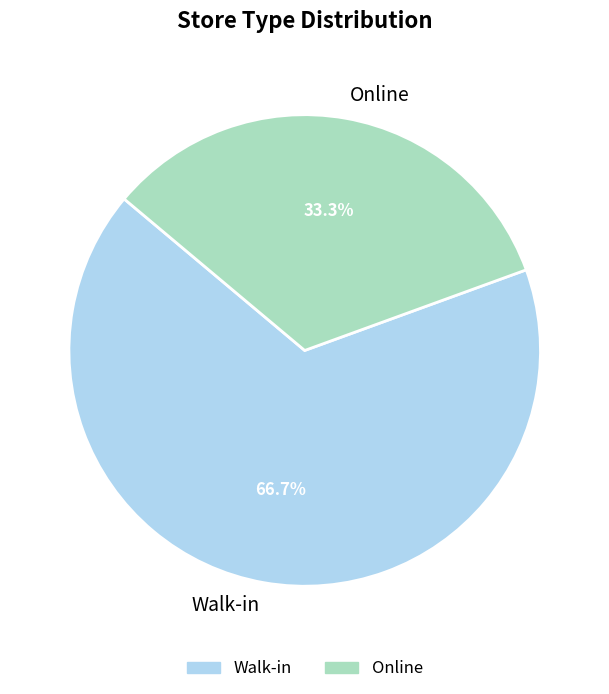

Which category has the smallest portion of the pie?

Online